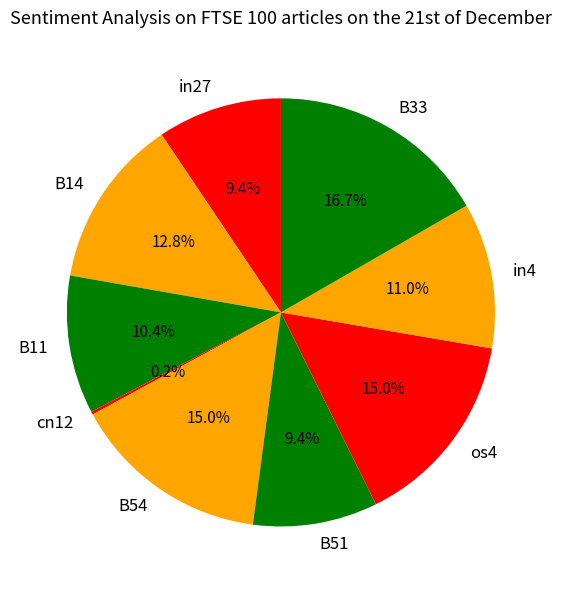

Is there a majority slice in this chart?

No